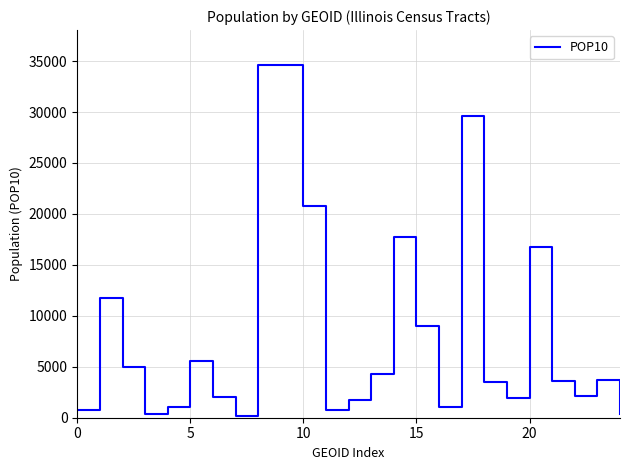

What is the greatest value displayed?

34586